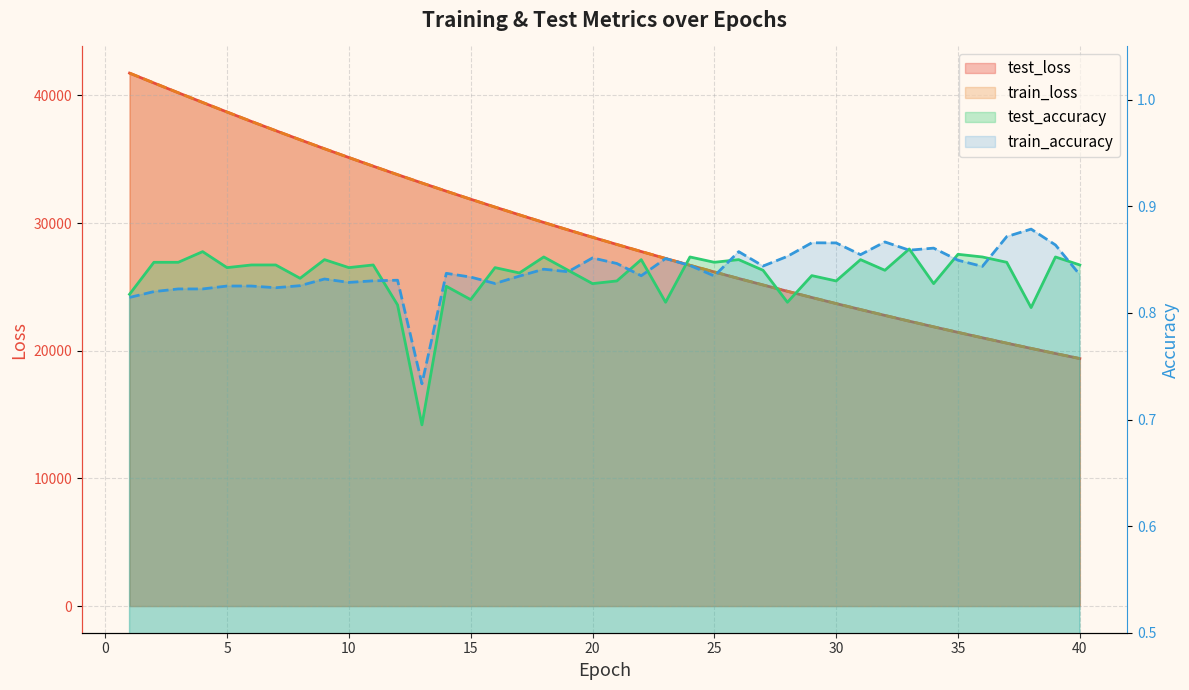

At which category does train_accuracy reach its first local peak?

6